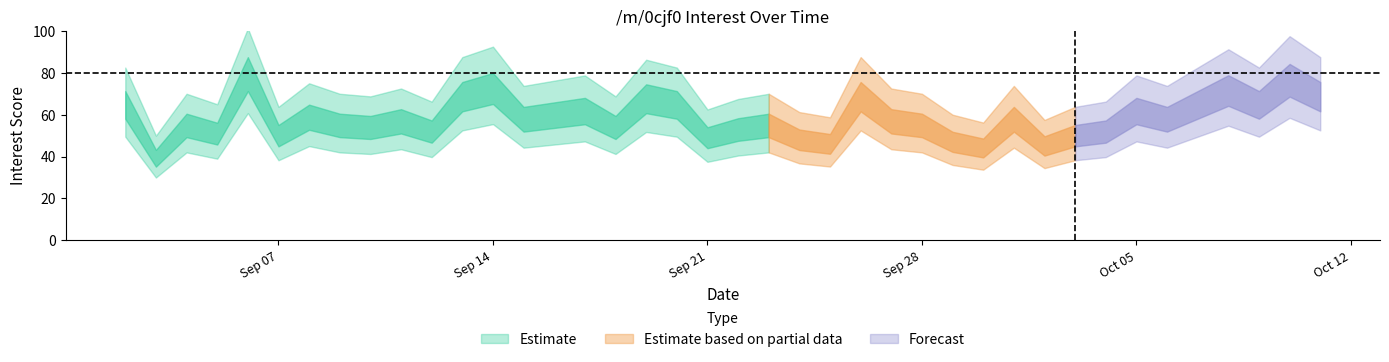

Reading left to right, transcribe all the data shown in this chart.

66	40	56	52	81	51	60	56	55	58	53	70	74	59	61	63	55	69	66	50	54	56	49	47	70	58	56	48	45	59	46	51	53	63	59	66	73	66	78	70